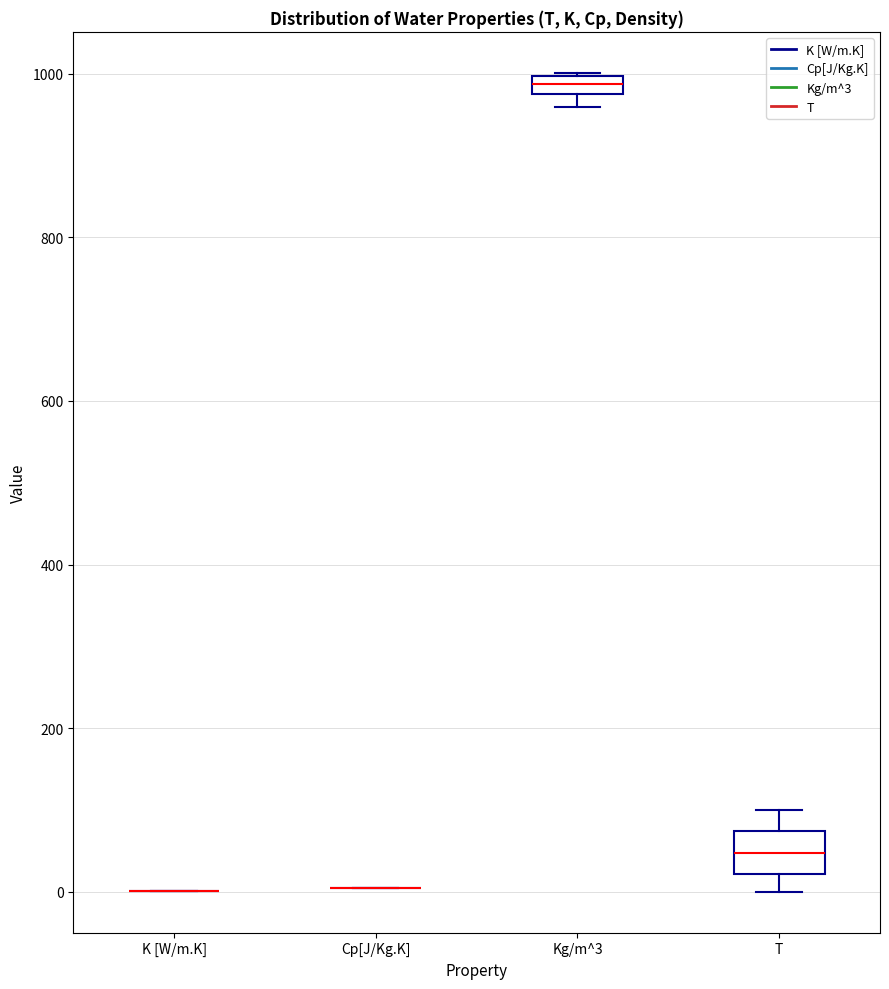

Which box is the tallest, from its lower edge to its upper edge?

T